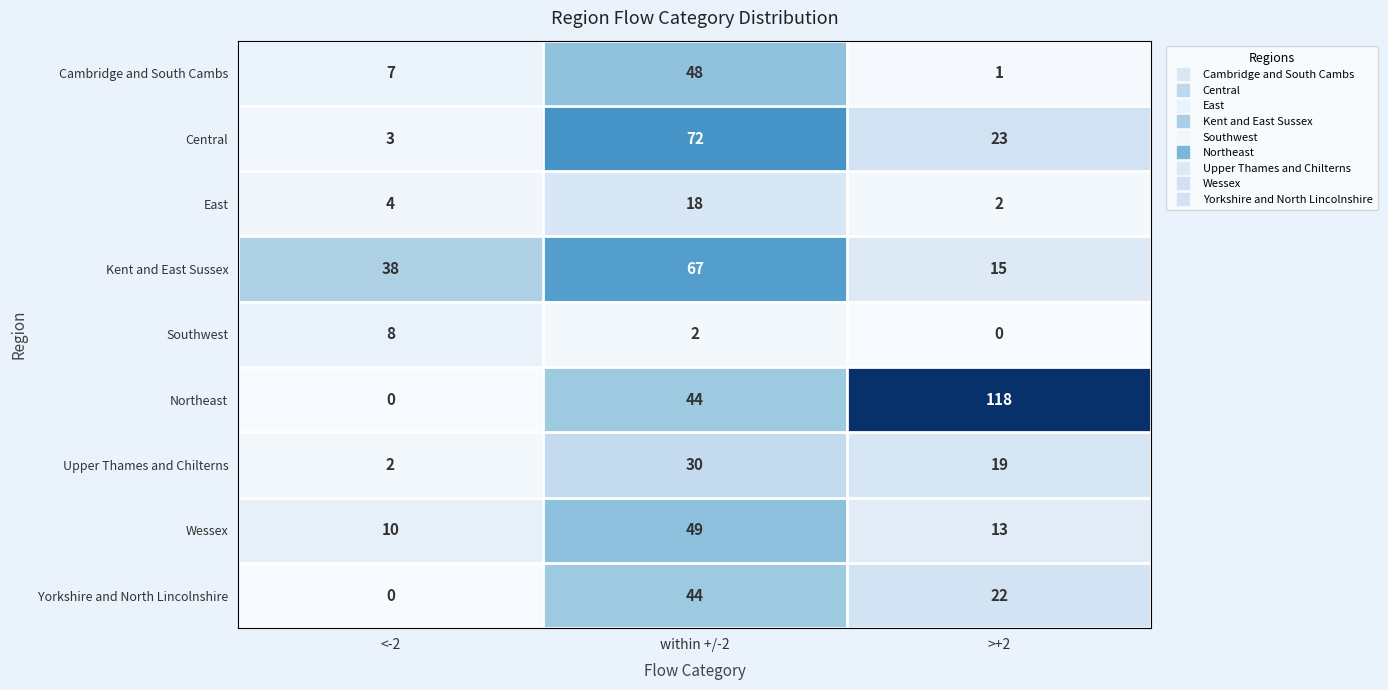

How many data points does each series have?

3